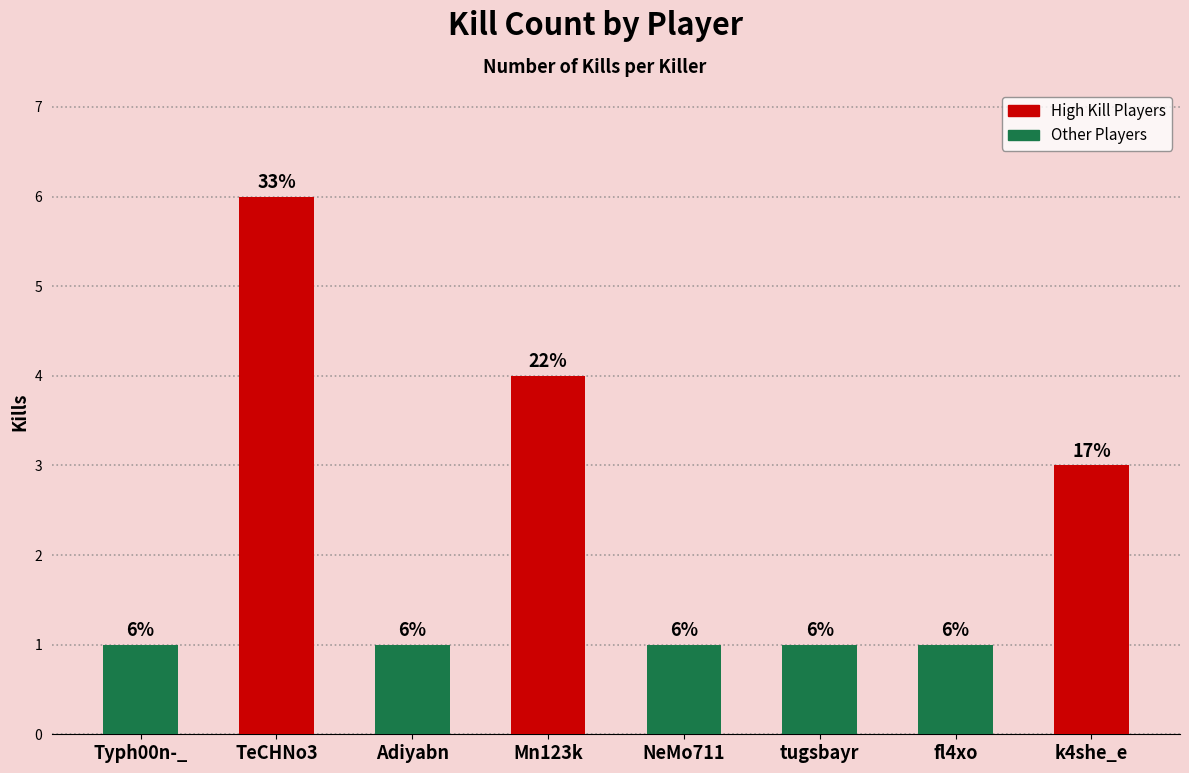

Which category has the highest value across all series?

TeCHNo3